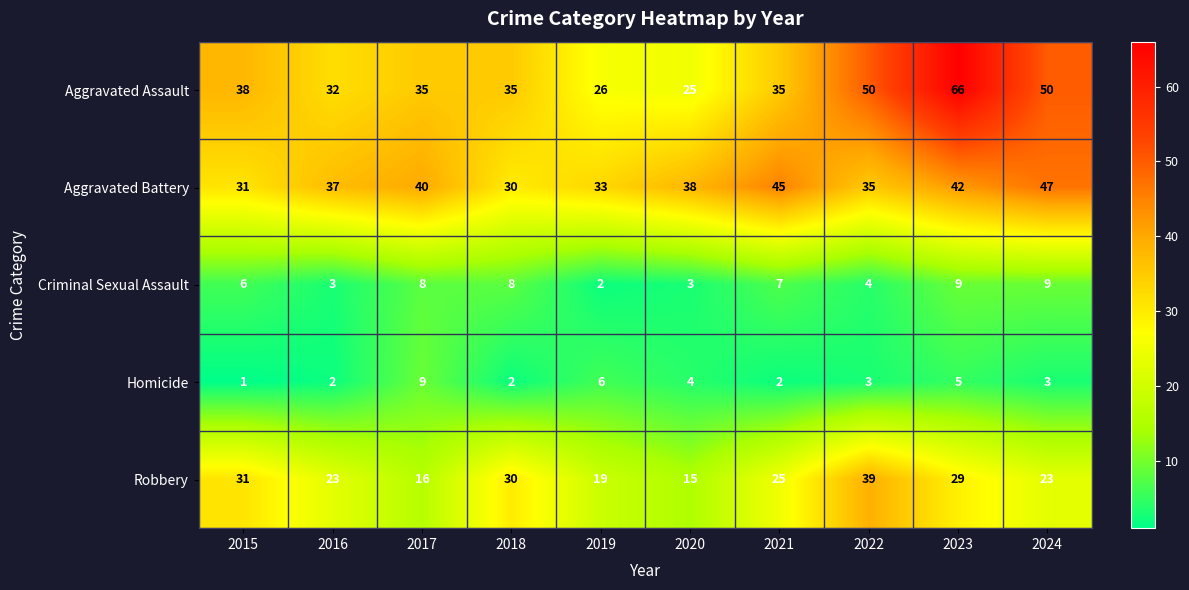

The value of Criminal Sexual Assault at 2015 is 11. True or false?

False